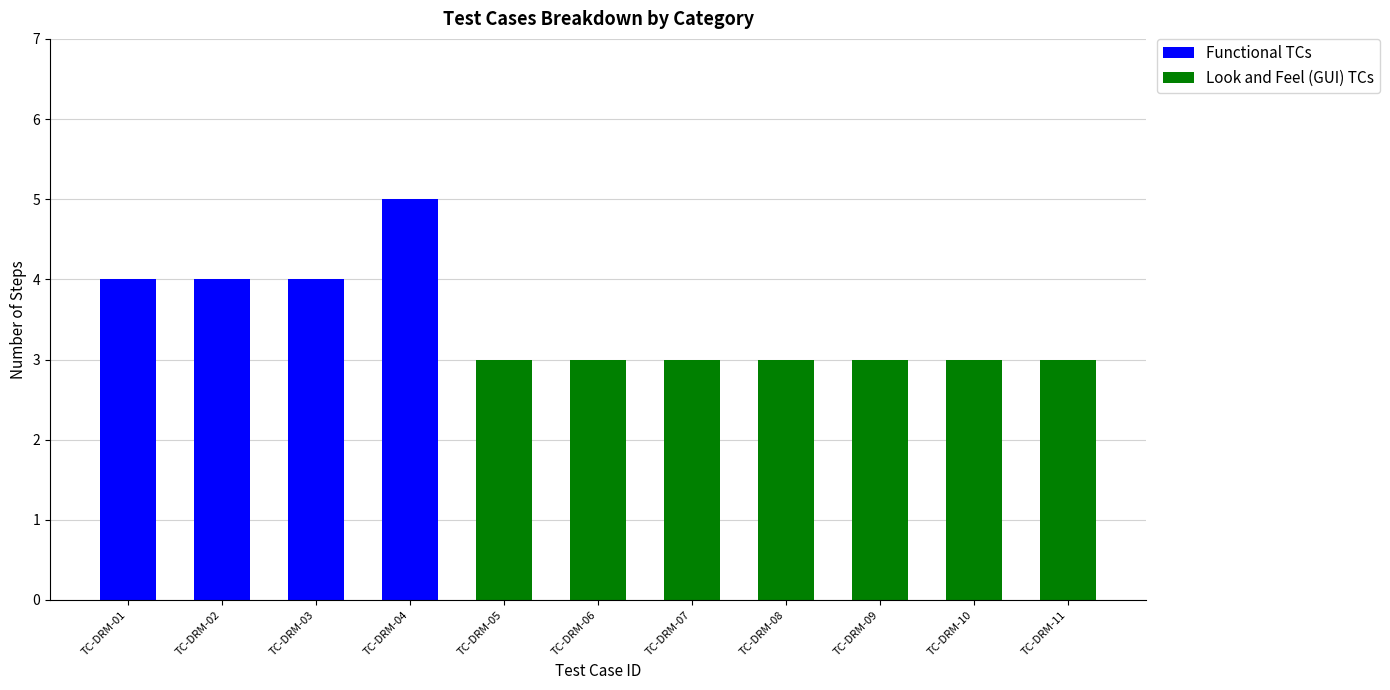

Are the bars grouped side by side (vs. stacked)?

No